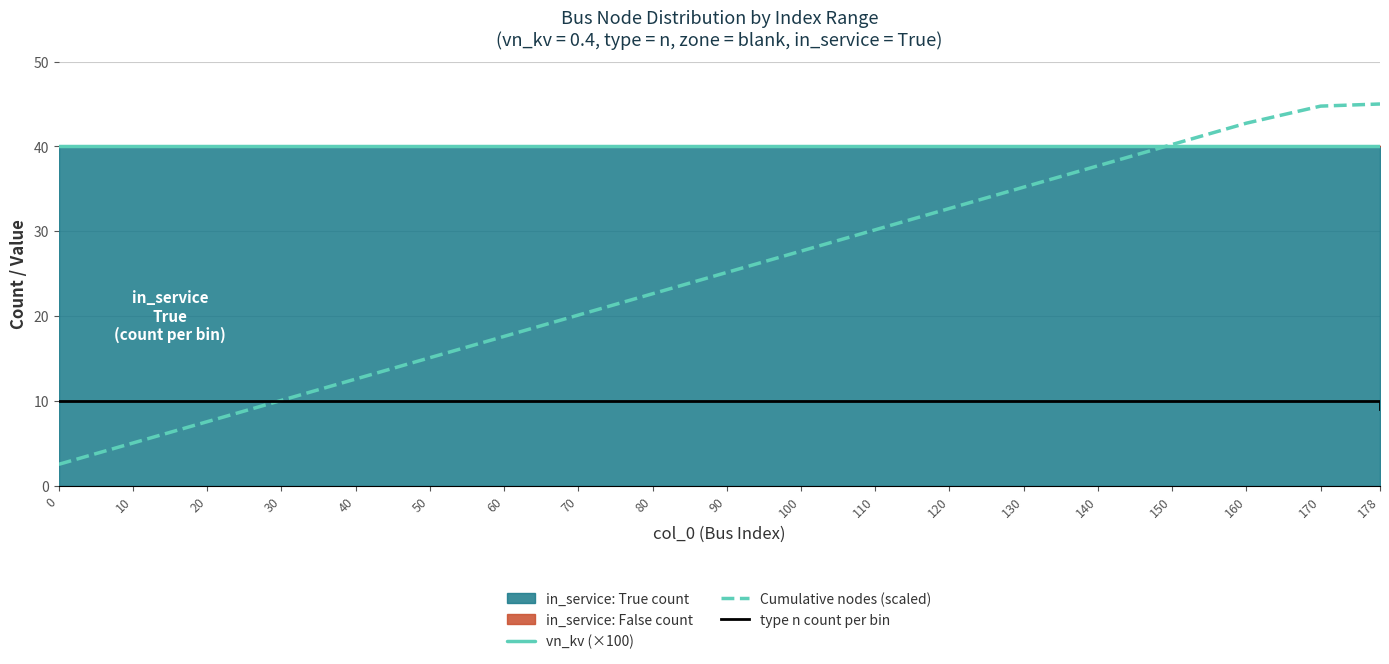

Reading left to right, transcribe all the data shown in this chart.

vn_kv (×100): 0=40.0	10=40.0	20=40.0	30=40.0	40=40.0	50=40.0	60=40.0	70=40.0	80=40.0	90=40.0	100=40.0	110=40.0	120=40.0	130=40.0	140=40.0	150=40.0	160=40.0	170=40.0	178=40.0
Cumulative nodes (scaled): 0=2.5	10=5.0	20=7.5	30=10.1	40=12.6	50=15.1	60=17.6	70=20.1	80=22.6	90=25.1	100=27.7	110=30.2	120=32.7	130=35.2	140=37.7	150=40.2	160=42.7	170=44.7	178=45.0
type n count per bin: 0=10.0	10=10.0	20=10.0	30=10.0	40=10.0	50=10.0	60=10.0	70=10.0	80=10.0	90=10.0	100=10.0	110=10.0	120=10.0	130=10.0	140=10.0	150=10.0	160=10.0	170=10.0	178=9.0